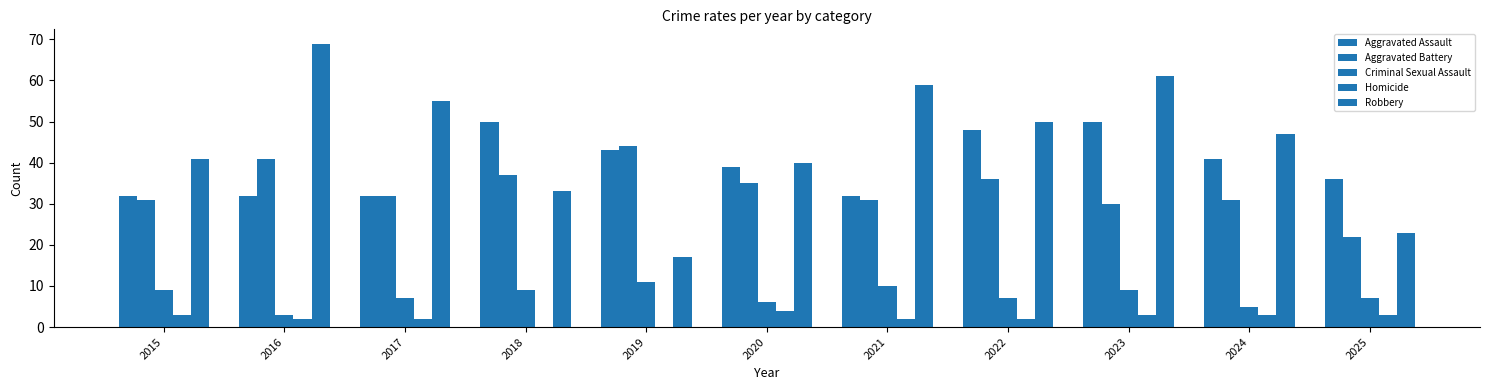

How many data points does each series have?

11